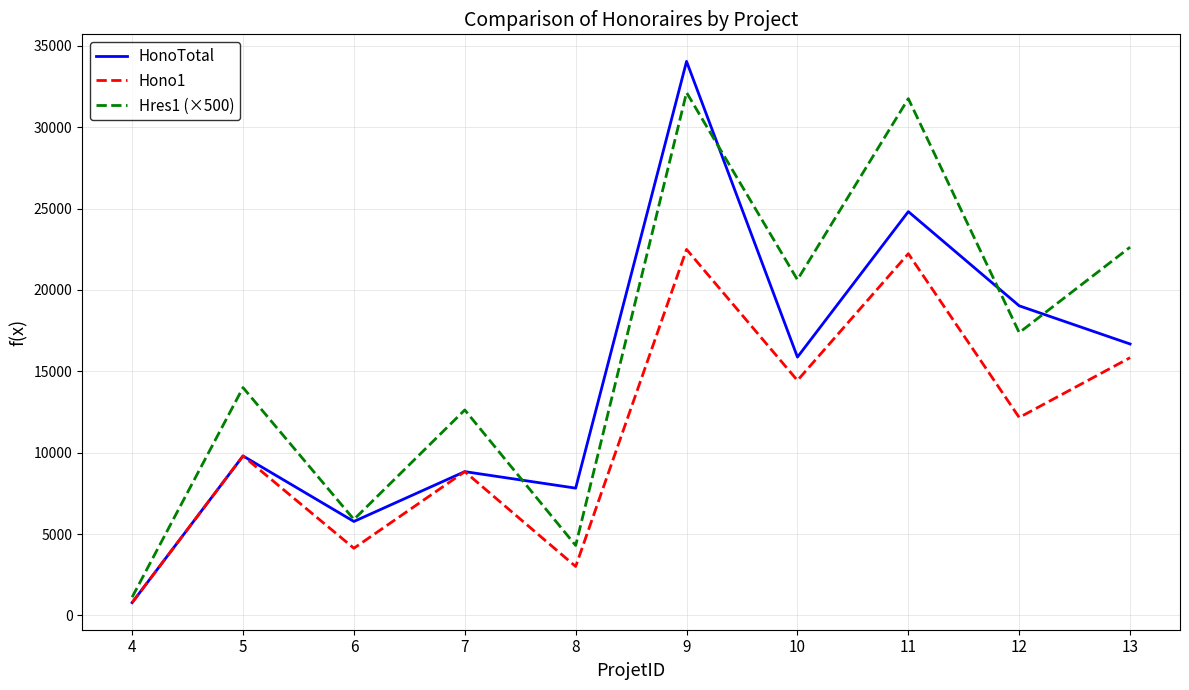

Is it true that HonoTotal equals 15872.5 at 10?

True